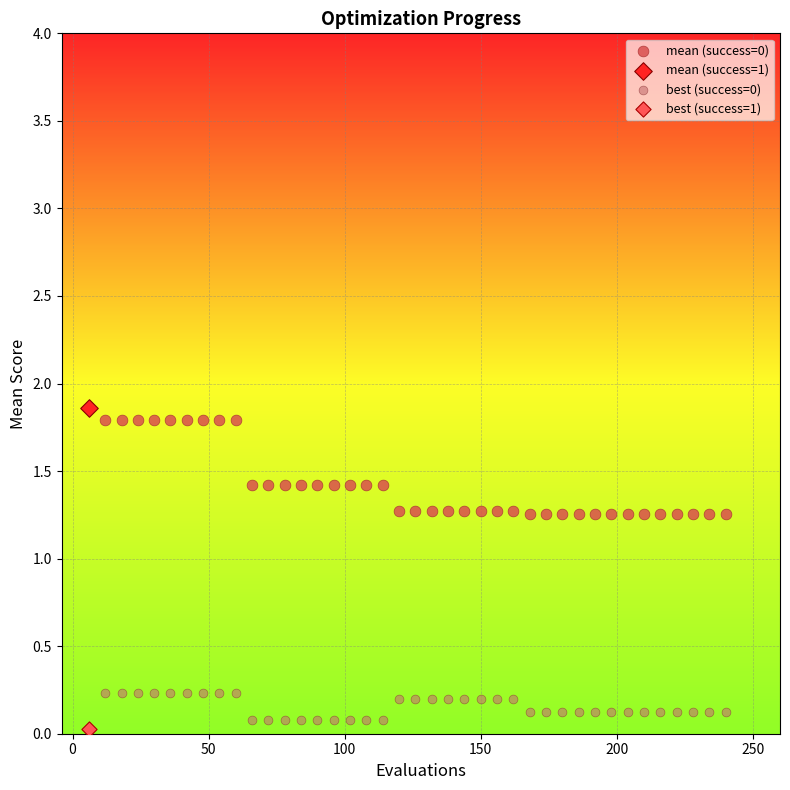

Which series contains the lowest Y value?

best (success=1)